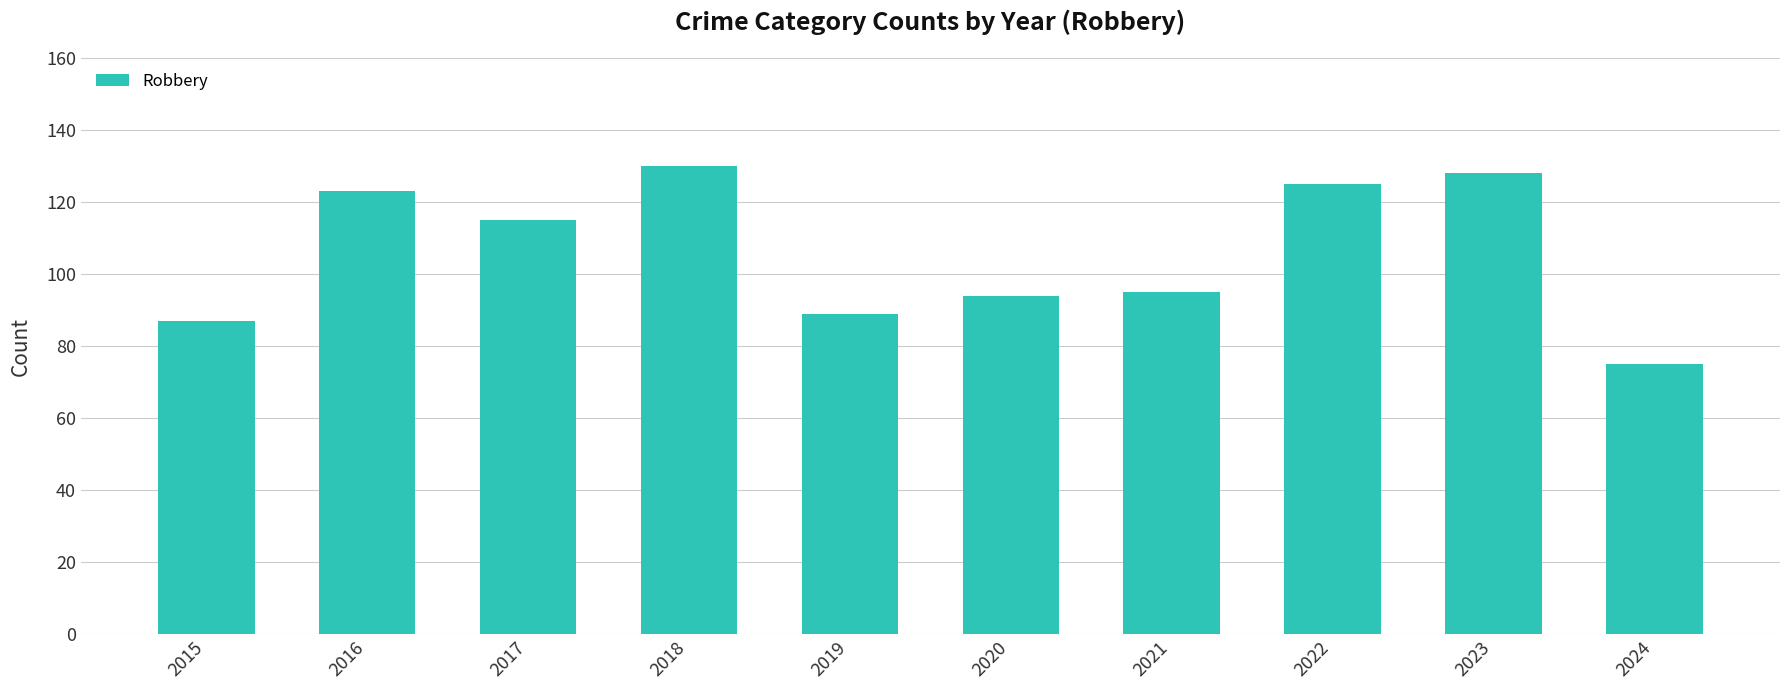

Reading left to right, list all the values displayed in this chart.

87	123	115	130	89	94	95	125	128	75